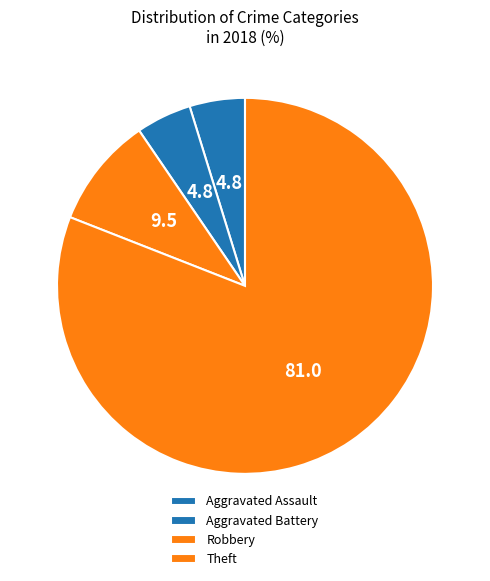

Count the number of slices in the pie.

4